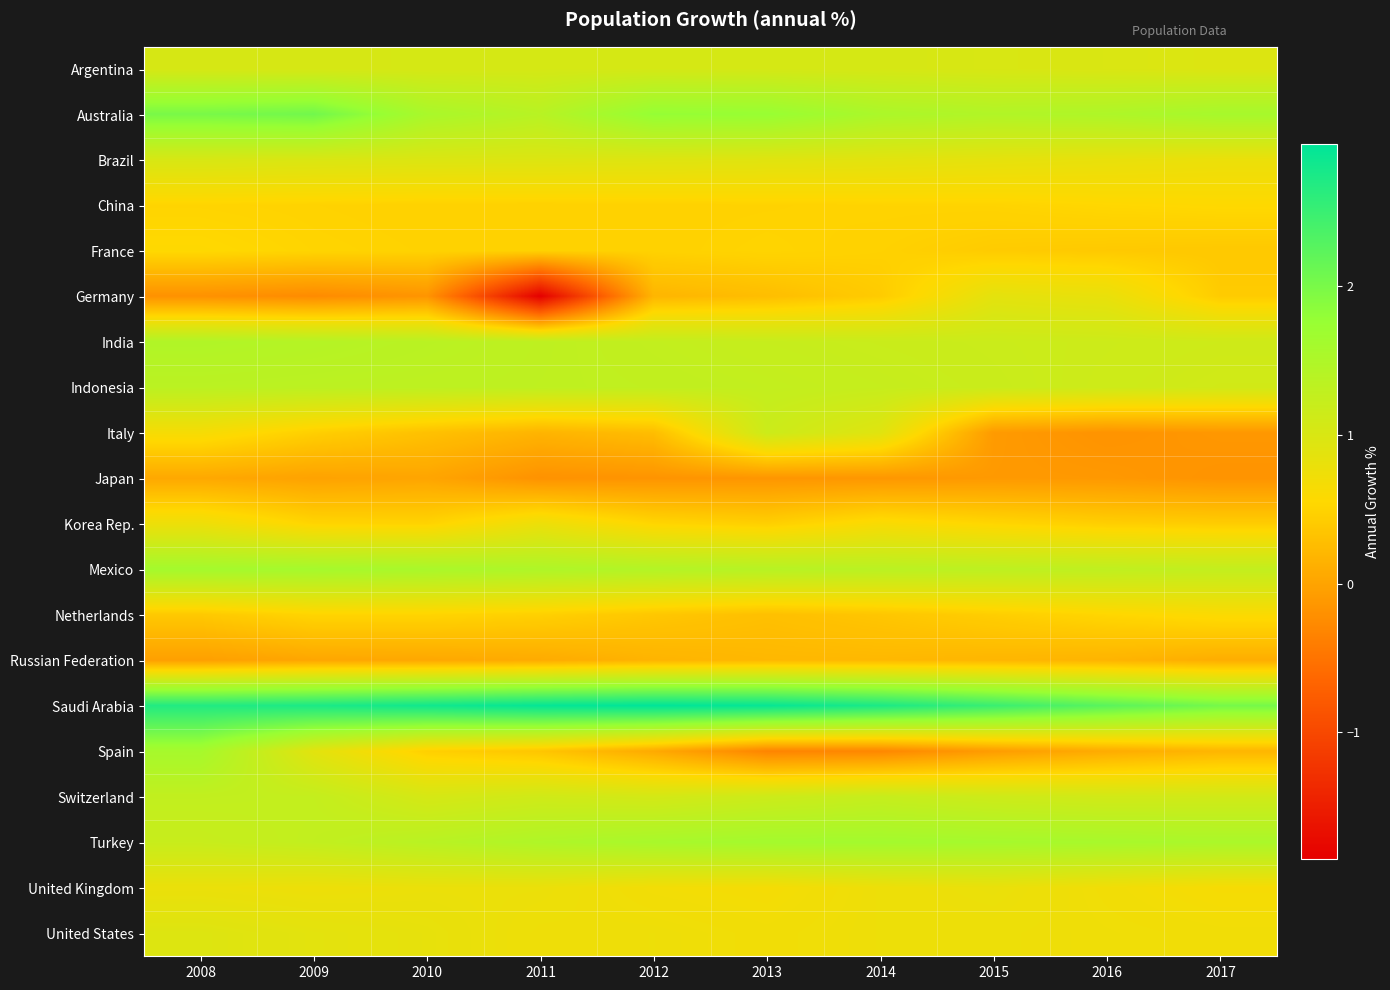

Reading left to right, what are all the values shown in this chart?

Argentina: 2008=1.0	2009=1.0	2010=1.0	2011=1.0	2012=1.1	2013=1.0	2014=1.0	2015=1.0	2016=1.0	2017=1.0
Australia: 2008=2.0	2009=2.1	2010=1.6	2011=1.4	2012=1.8	2013=1.8	2014=1.5	2015=1.5	2016=1.5	2017=1.6
Brazil: 2008=1.0	2009=1.0	2010=1.0	2011=1.0	2012=0.9	2013=0.9	2014=0.9	2015=0.9	2016=0.8	2017=0.8
China: 2008=0.5	2009=0.5	2010=0.5	2011=0.5	2012=0.5	2013=0.5	2014=0.5	2015=0.5	2016=0.5	2017=0.6
France: 2008=0.6	2009=0.5	2010=0.5	2011=0.5	2012=0.5	2013=0.5	2014=0.5	2015=0.4	2016=0.4	2017=0.4
Germany: 2008=-0.2	2009=-0.3	2010=-0.2	2011=-1.9	2012=0.2	2013=0.3	2014=0.4	2015=0.9	2016=0.8	2017=0.4
India: 2008=1.5	2009=1.4	2010=1.4	2011=1.3	2012=1.3	2013=1.2	2014=1.2	2015=1.2	2016=1.1	2017=1.1
Indonesia: 2008=1.4	2009=1.3	2010=1.3	2011=1.3	2012=1.3	2013=1.3	2014=1.2	2015=1.2	2016=1.1	2017=1.1
Italy: 2008=0.7	2009=0.5	2010=0.3	2011=0.2	2012=0.3	2013=1.2	2014=0.9	2015=-0.1	2016=-0.2	2017=-0.1
Japan: 2008=0.0	2009=-0.0	2010=0.0	2011=-0.2	2012=-0.2	2013=-0.1	2014=-0.1	2015=-0.1	2016=-0.1	2017=-0.2
Korea Rep.: 2008=0.8	2009=0.5	2010=0.5	2011=0.8	2012=0.5	2013=0.5	2014=0.6	2015=0.5	2016=0.5	2017=0.4
Mexico: 2008=1.6	2009=1.6	2010=1.6	2011=1.5	2012=1.4	2013=1.4	2014=1.4	2015=1.3	2016=1.3	2017=1.3
Netherlands: 2008=0.4	2009=0.5	2010=0.5	2011=0.5	2012=0.4	2013=0.3	2014=0.4	2015=0.4	2016=0.5	2017=0.6
Russian Federation: 2008=-0.0	2009=0.0	2010=0.0	2011=0.1	2012=0.2	2013=0.2	2014=0.2	2015=0.2	2016=0.2	2017=0.1
Saudi Arabia: 2008=2.7	2009=2.7	2010=2.8	2011=2.9	2012=3.0	2013=2.9	2014=2.7	2015=2.5	2016=2.3	2017=2.0
Spain: 2008=1.6	2009=0.9	2010=0.5	2011=0.4	2012=0.1	2013=-0.3	2014=-0.3	2015=-0.1	2016=0.1	2017=0.2
Switzerland: 2008=1.3	2009=1.2	2010=1.0	2011=1.1	2012=1.1	2013=1.1	2014=1.2	2015=1.1	2016=1.1	2017=1.1
Turkey: 2008=1.2	2009=1.3	2010=1.4	2011=1.5	2012=1.6	2013=1.6	2014=1.6	2015=1.6	2016=1.6	2017=1.5
United Kingdom: 2008=0.8	2009=0.8	2010=0.8	2011=0.8	2012=0.7	2013=0.7	2014=0.8	2015=0.8	2016=0.7	2017=0.6
United States: 2008=0.9	2009=0.9	2010=0.8	2011=0.7	2012=0.8	2013=0.7	2014=0.8	2015=0.8	2016=0.7	2017=0.7